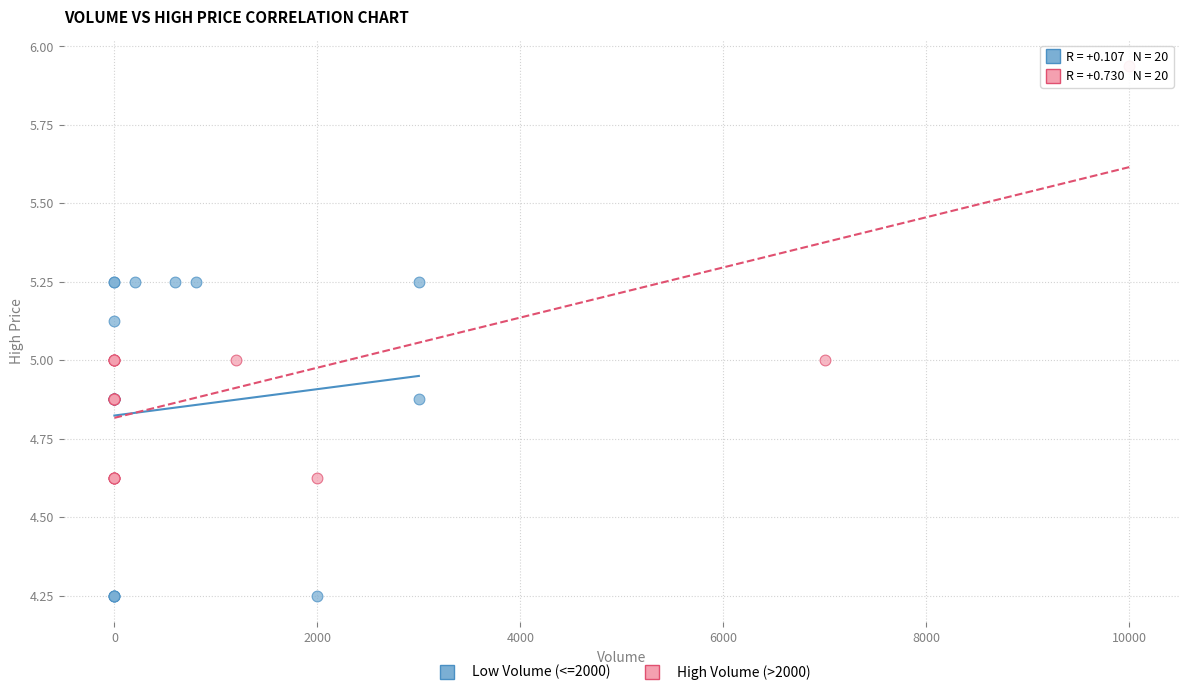

Which series has the widest spread of Y values?

High Volume (>2000)